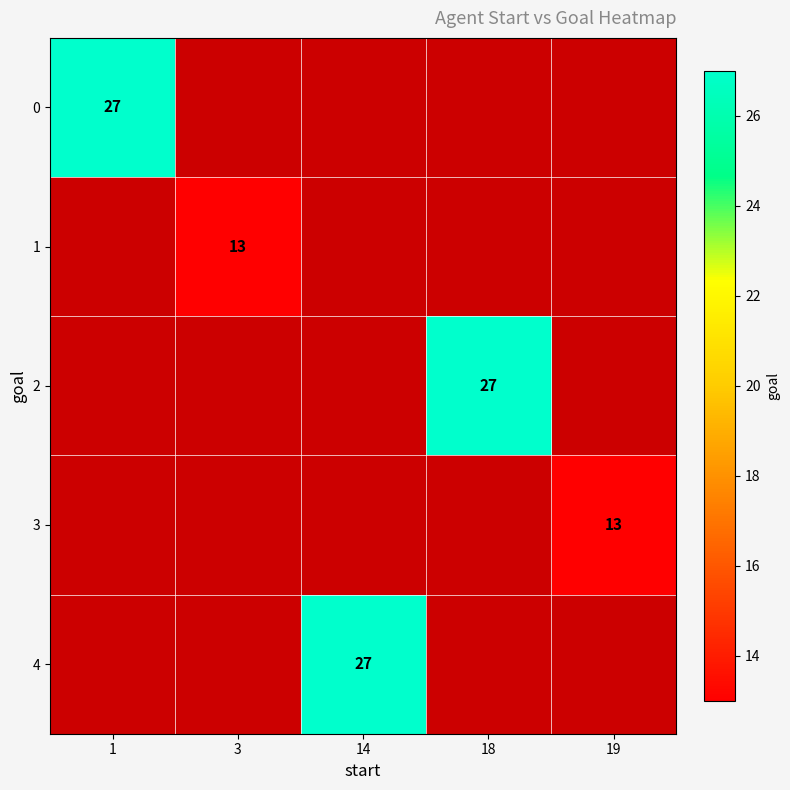

How many values in row_0 are above zero?

1